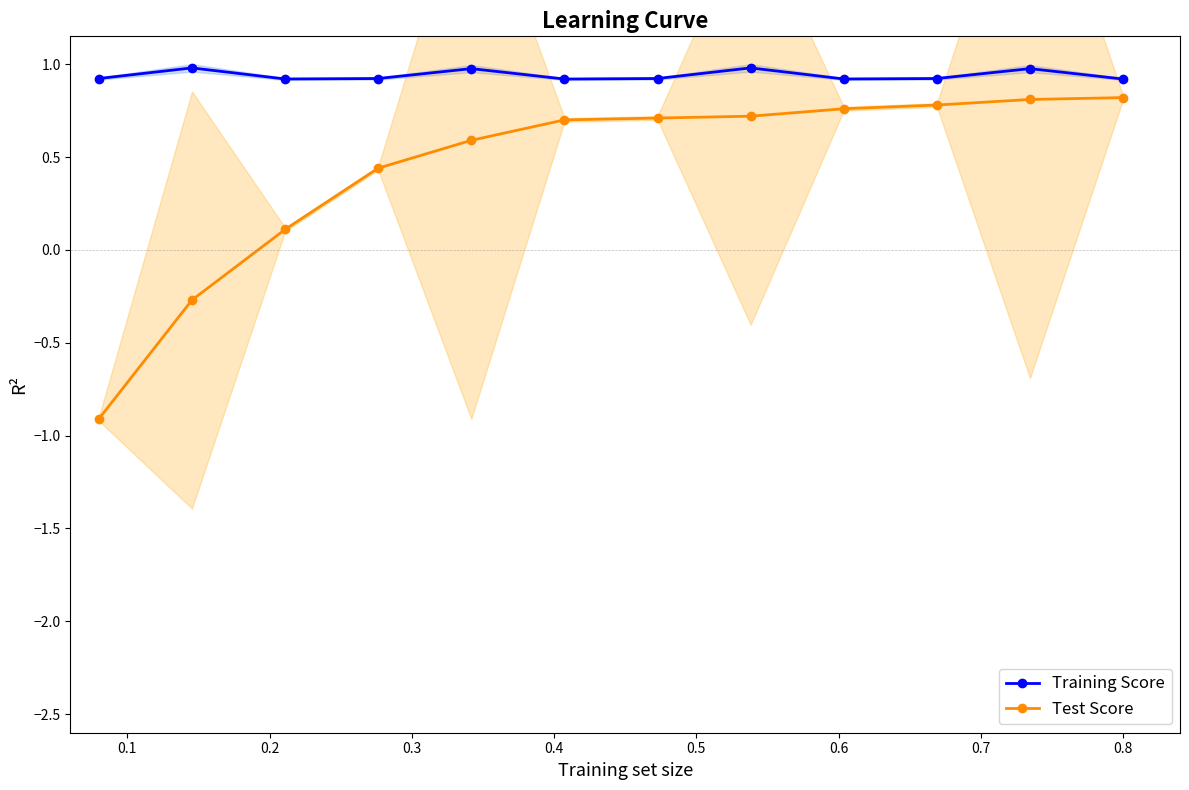

What is the maximum value shown in the chart?

1.0